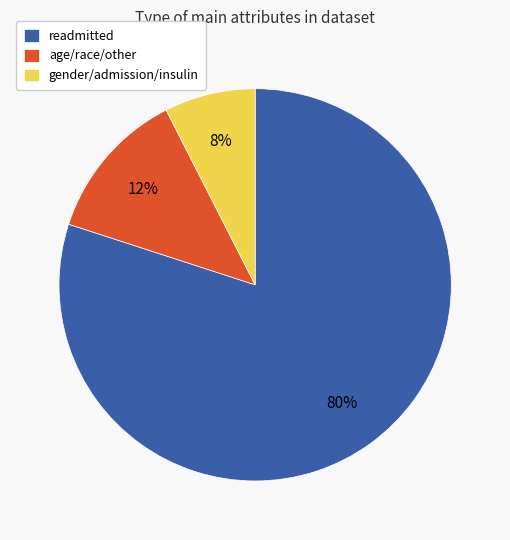

Is there any slice that represents more than half of the pie?

Yes